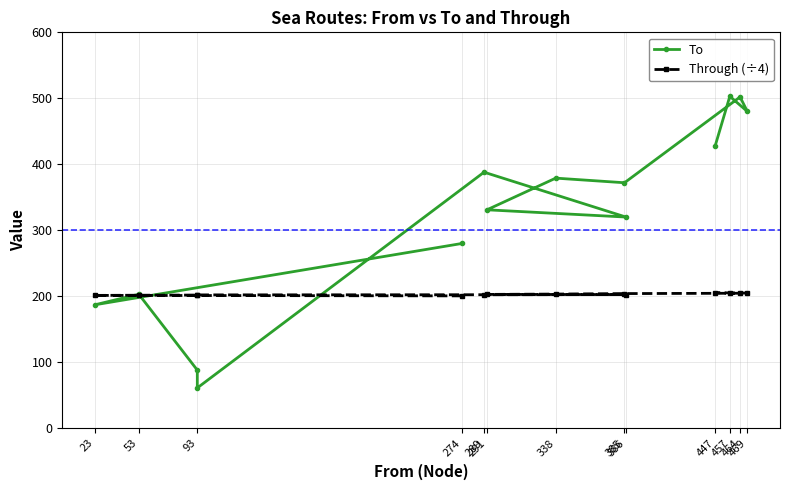

Does the chart display data point markers on the line(s)?

Yes